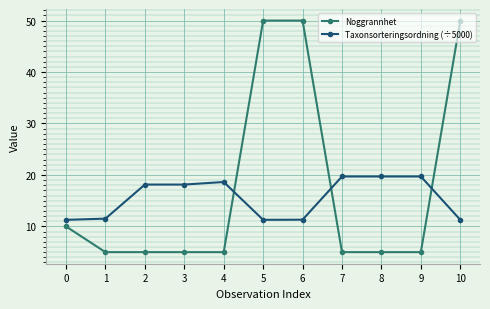

At how many categories does at least one series exceed 27?

3